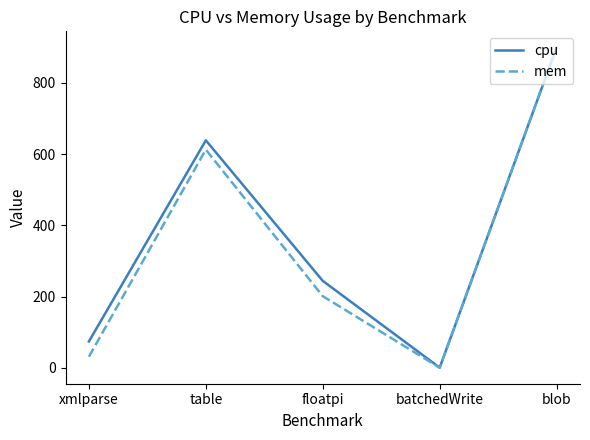

Read the cpu value at floatpi.

244.0